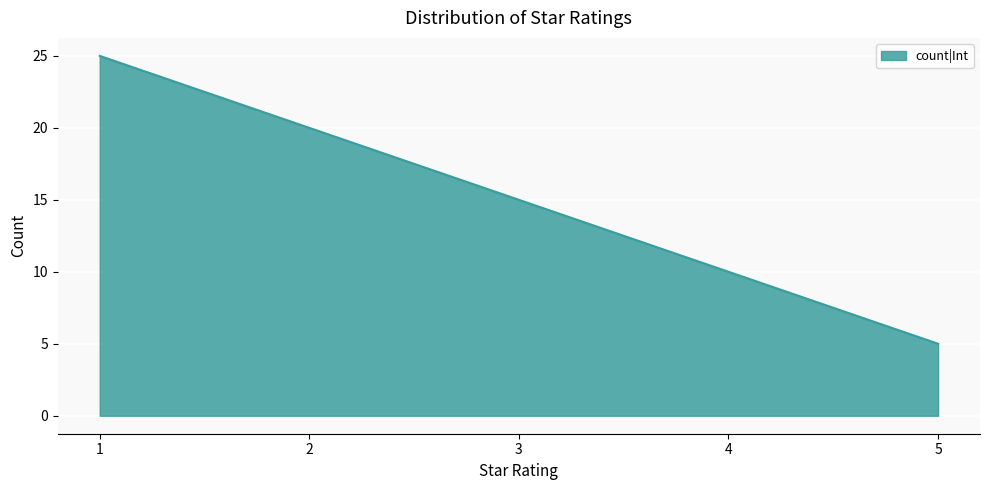

What is the difference between the second highest and minimum values?

15